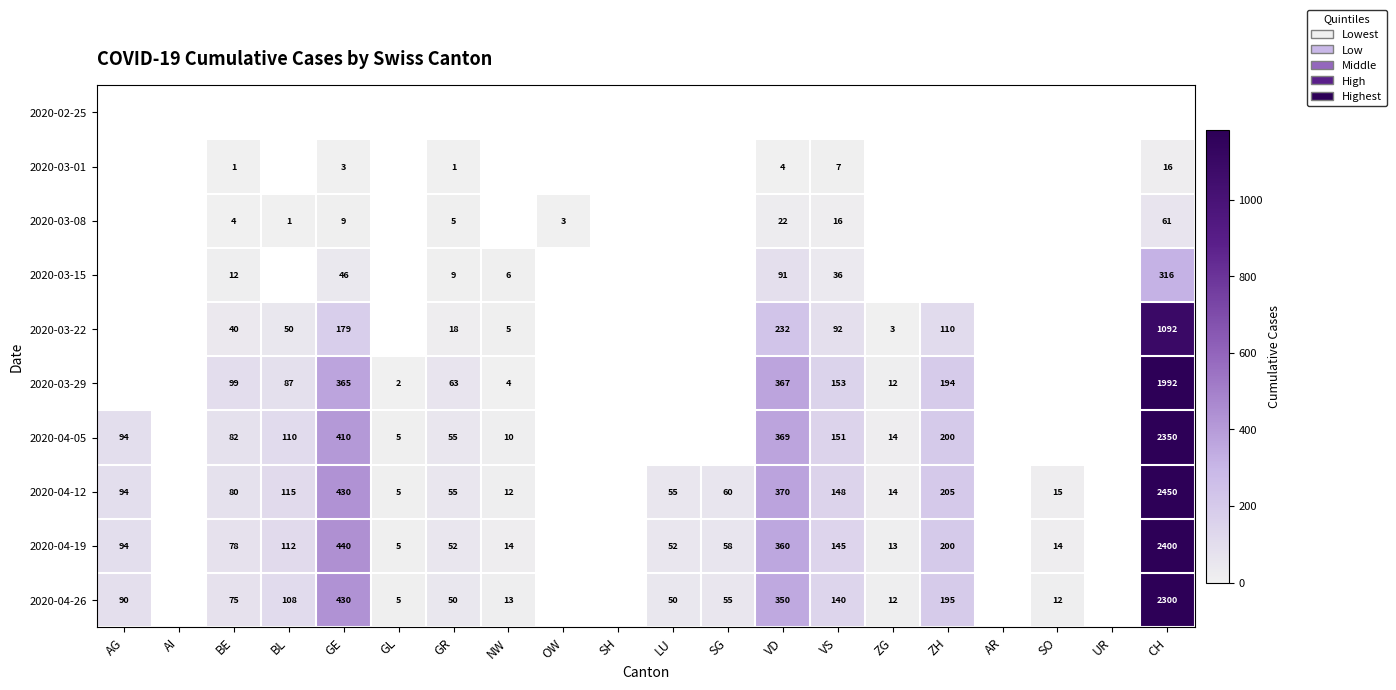

Is the value of 2020-03-22 at VD greater than the value of 2020-04-26 at ZG?

Yes